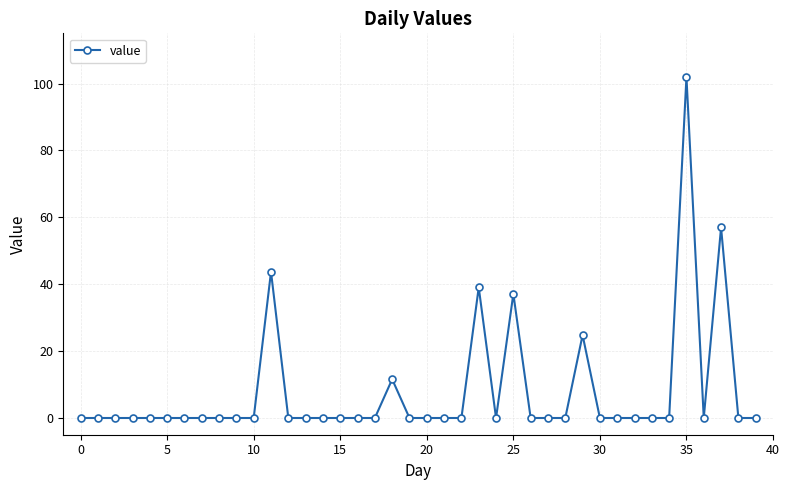

What is the maximum value shown in the chart?

101.9